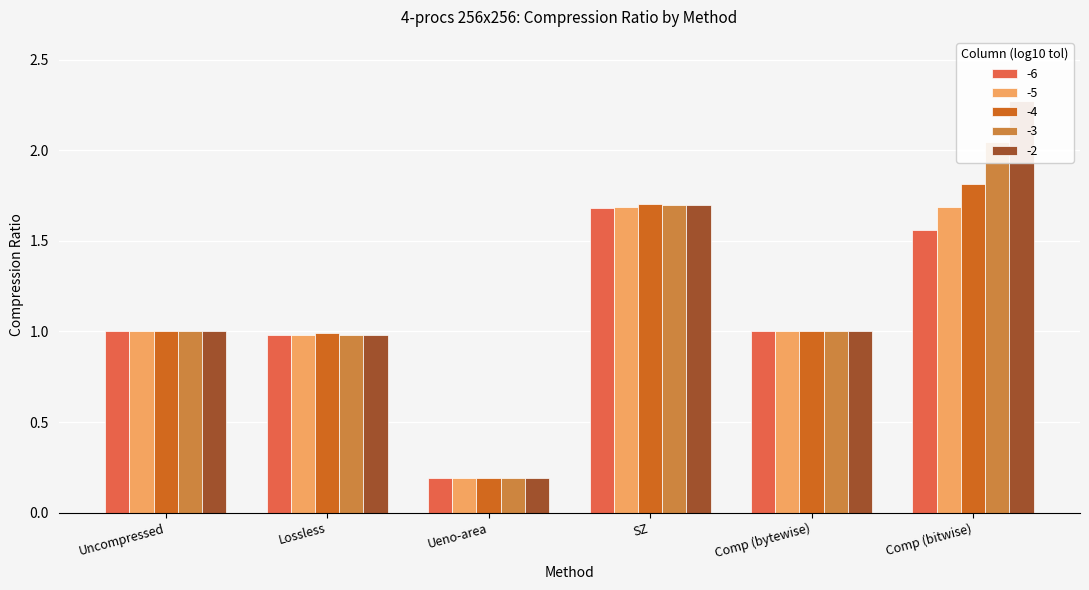

Which series has the largest total across all categories?

-2